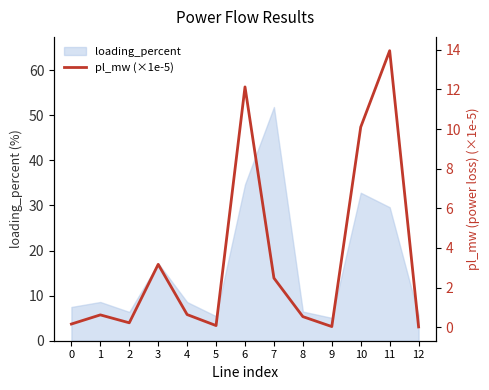

Rank the categories by value from highest to lowest.

11, 6, 10, 3, 7, 4, 1, 8, 2, 0, 5, 9, 12